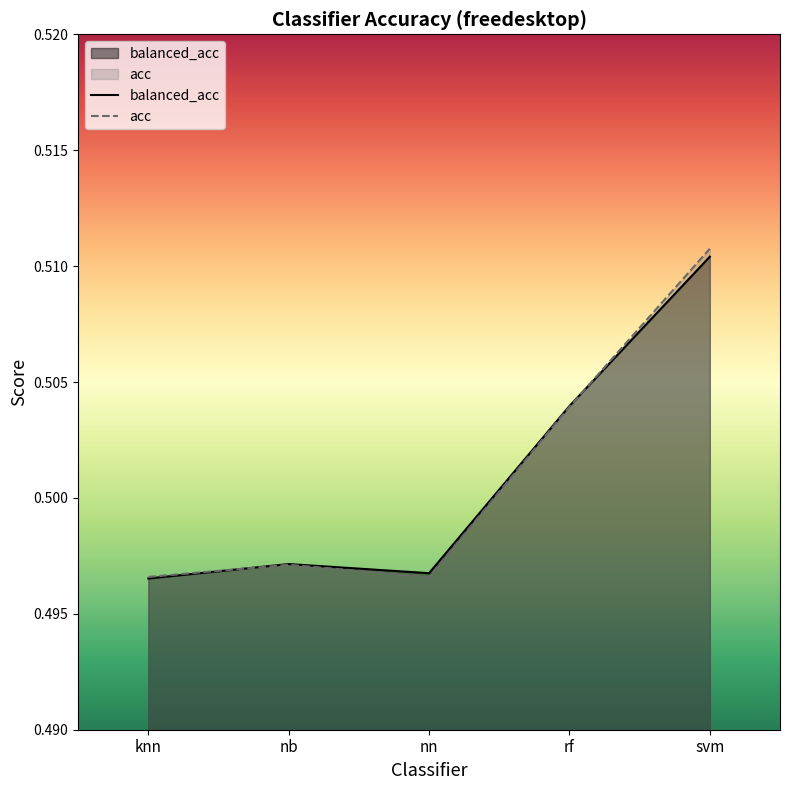

At which category is the sum across all series the highest?

svm